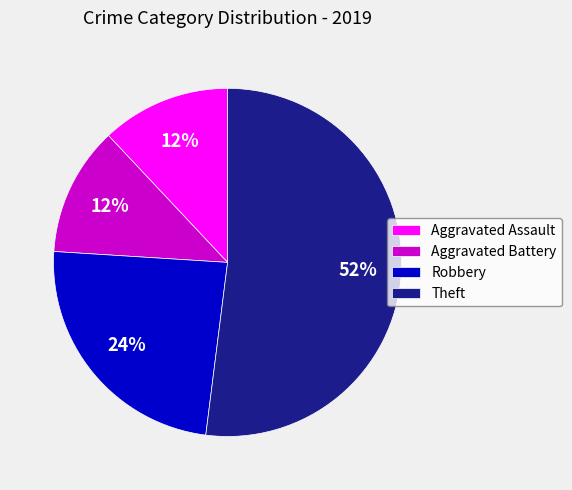

To the nearest percent, what is the combined percentage of Aggravated Battery and Robbery?

36%